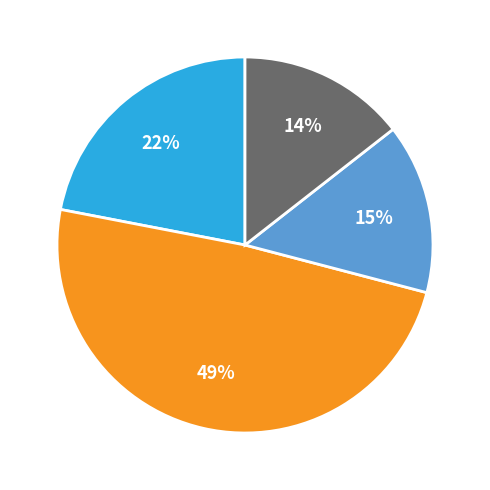

Is there a majority slice in this chart?

No